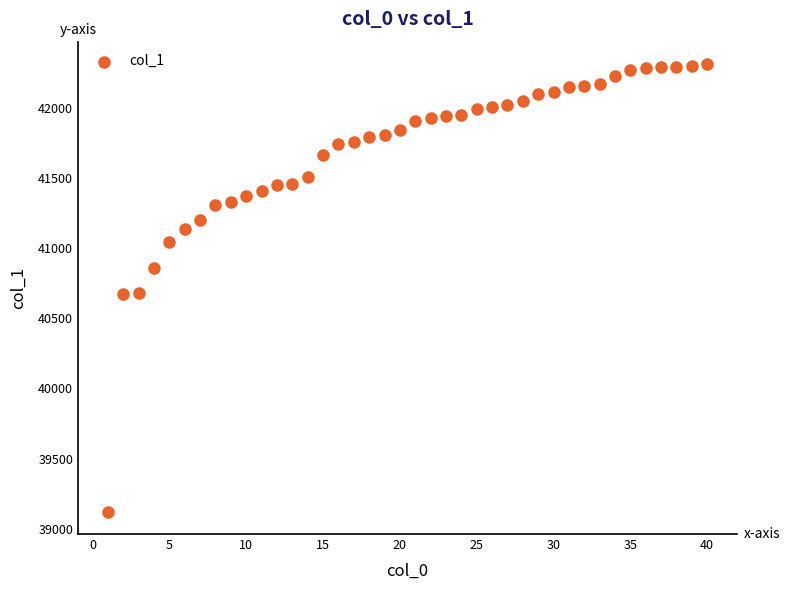

What is the range of X values (max minus min)?

39